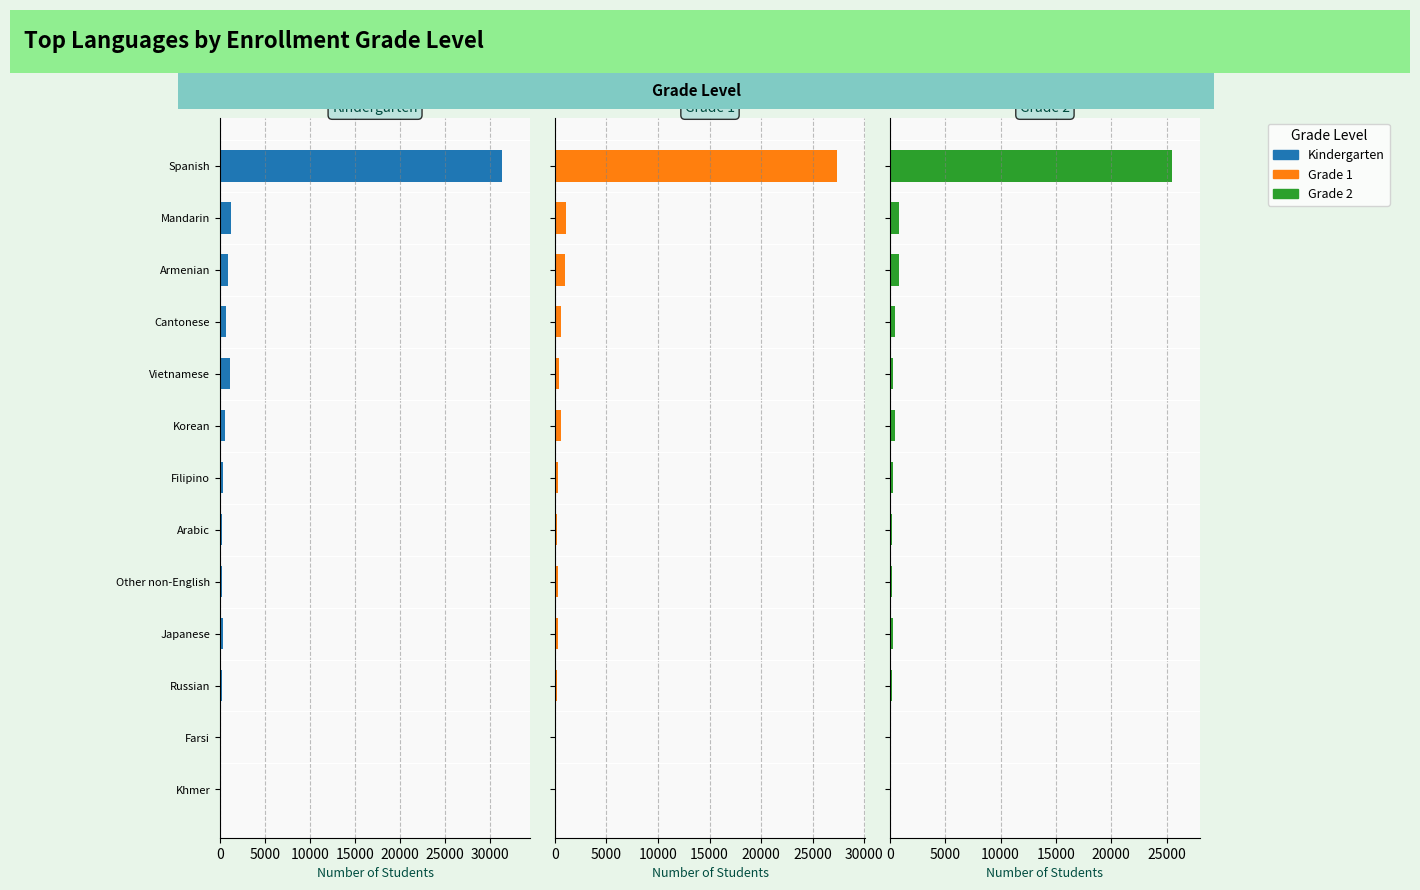

Are the bars grouped side by side (vs. stacked)?

Yes